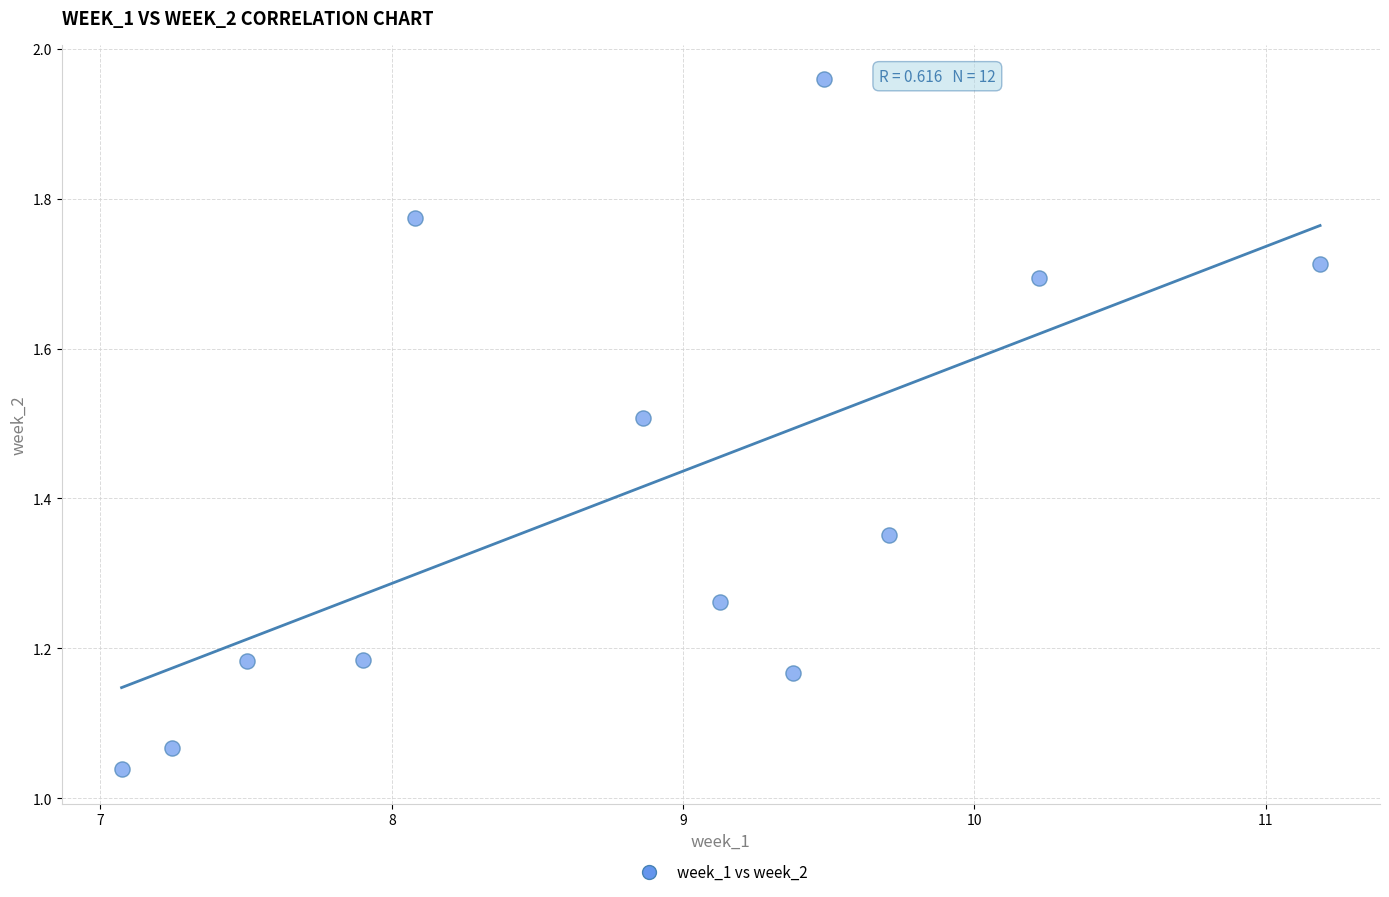

What is the range of X values (max minus min)?

4.1